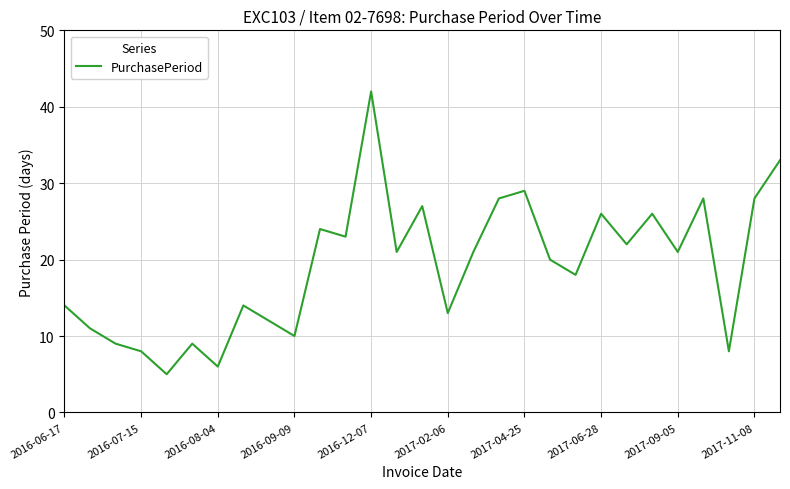

What is the smallest value displayed?

5